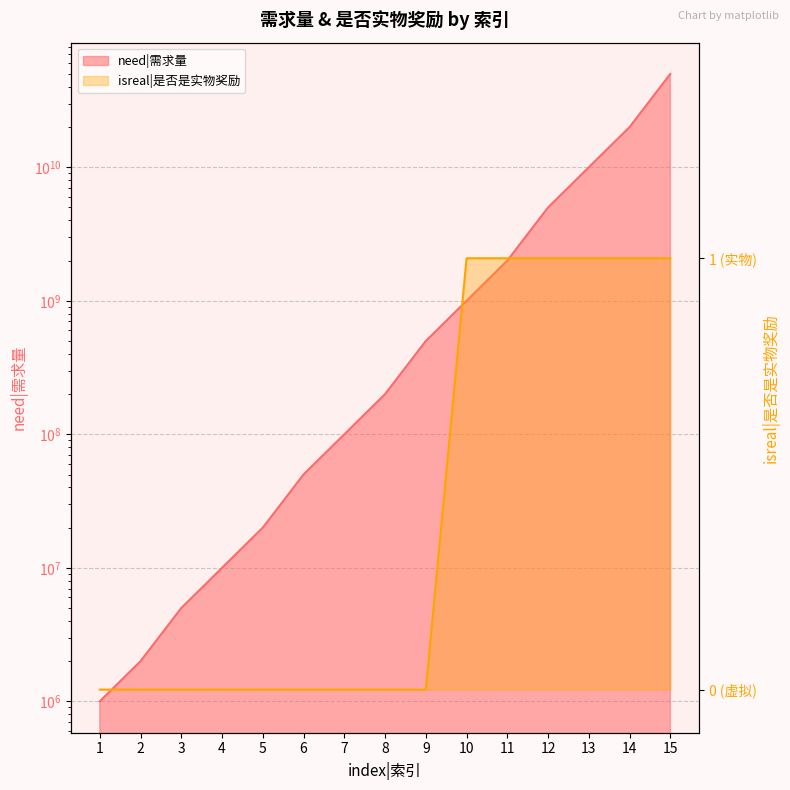

Which series has the largest range (max minus min)?

need|需求量